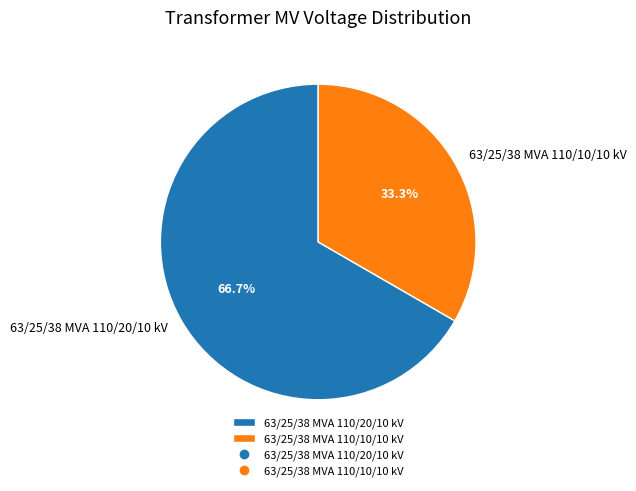

What is the largest slice in the pie chart?

63/25/38 MVA 110/20/10 kV